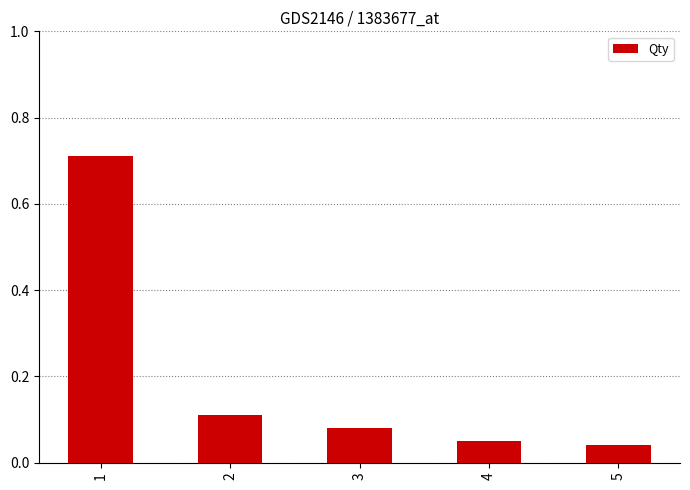

What is the sum of the values at 4 and 2?

0.2